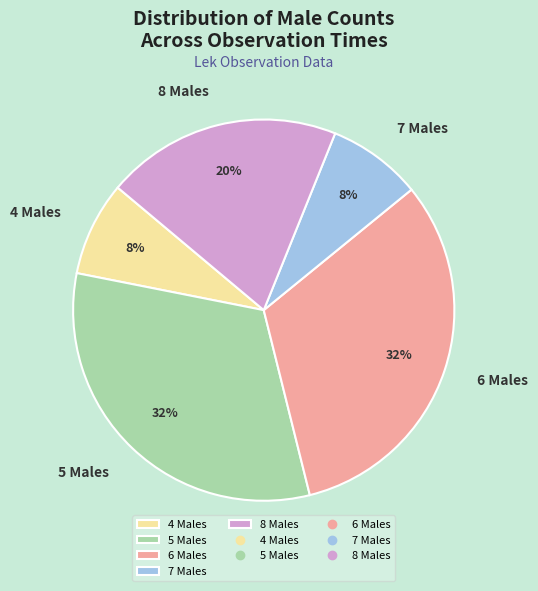

Do 8 Males and 7 Males together represent more than half of the pie?

No